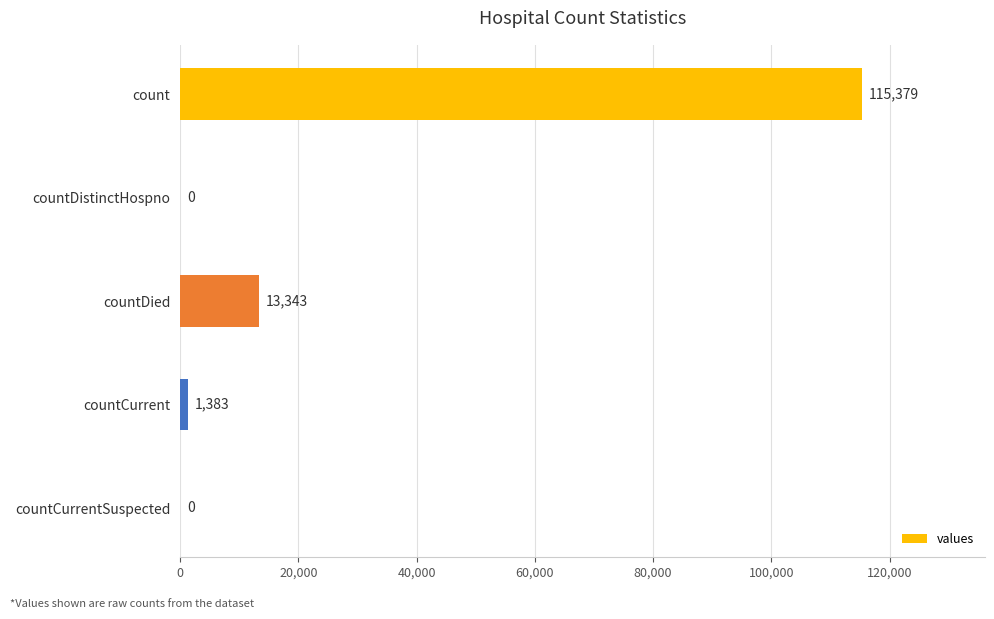

At which label is the value closest to 57689?

countDied